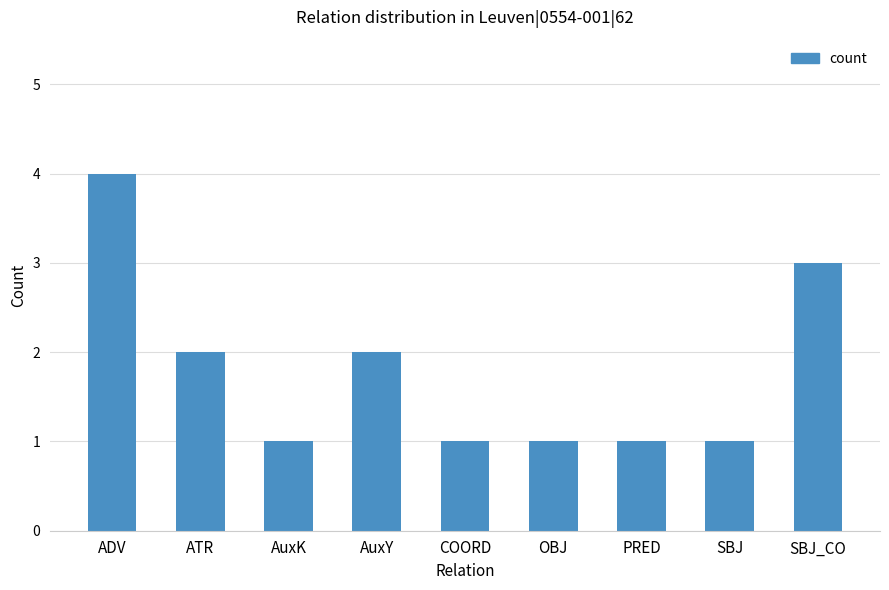

What is the greatest value displayed?

4